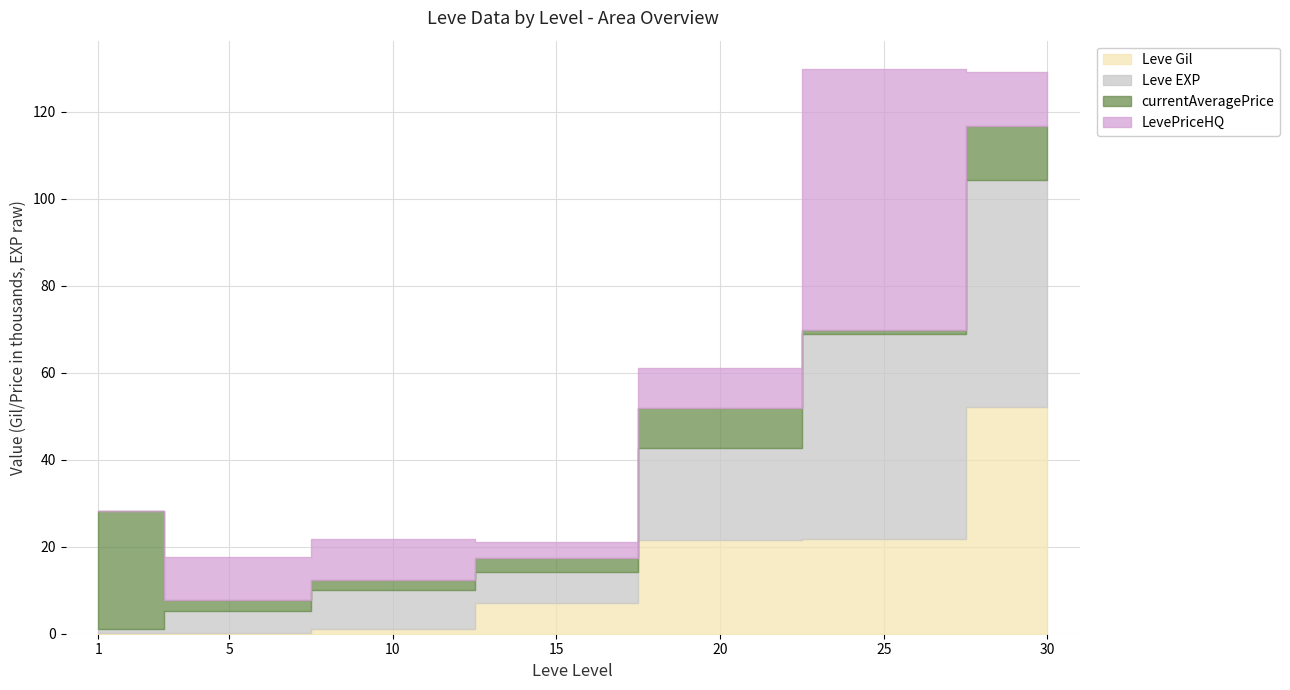

What is the value of the Leve EXP point at the 7th from the left?

52